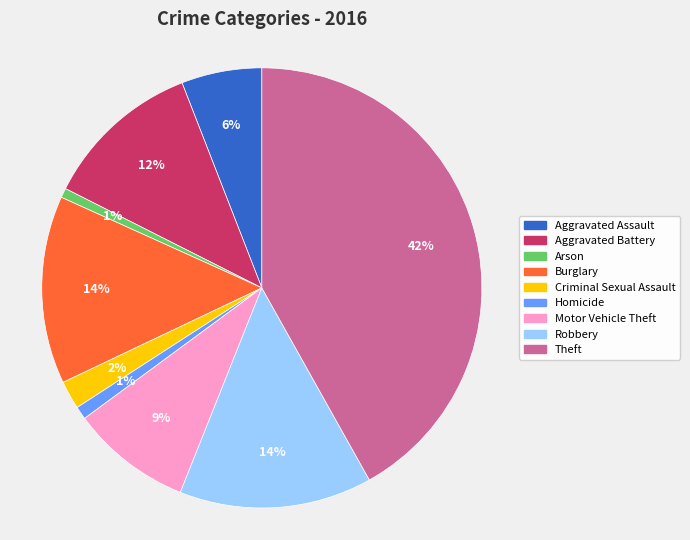

To the nearest percent, what percentage of the pie is Arson?

1%